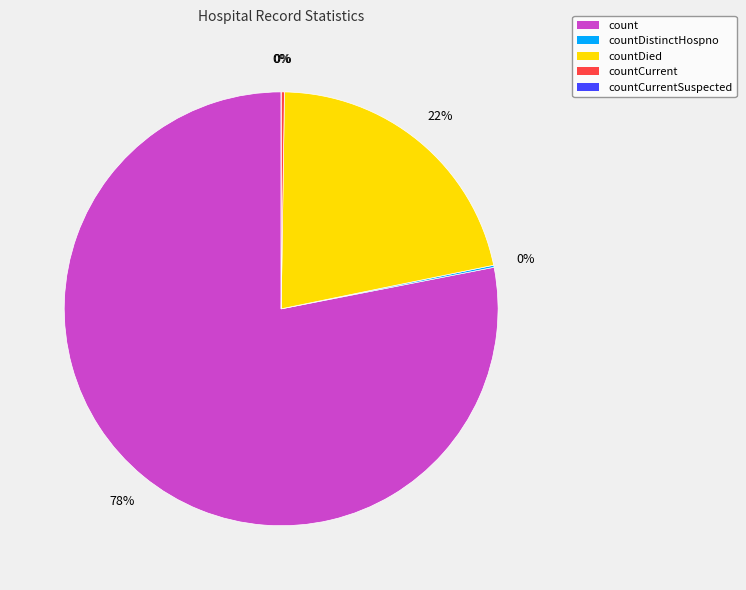

How much of the chart is everything except count?

21.9%